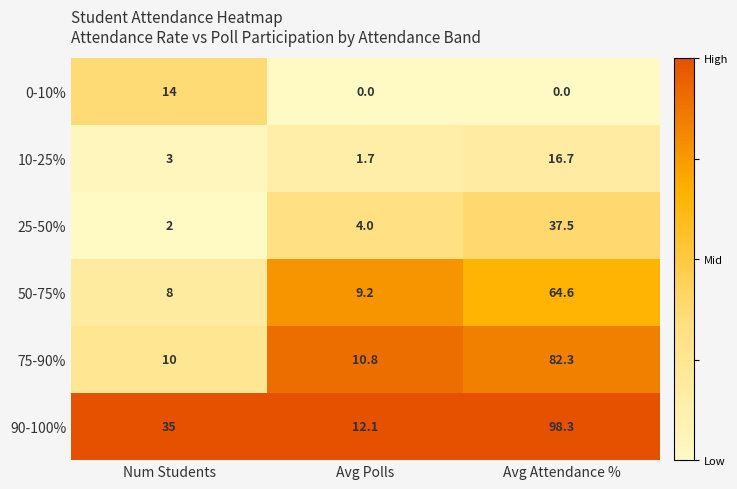

Which series has the largest total across all categories?

90-100%